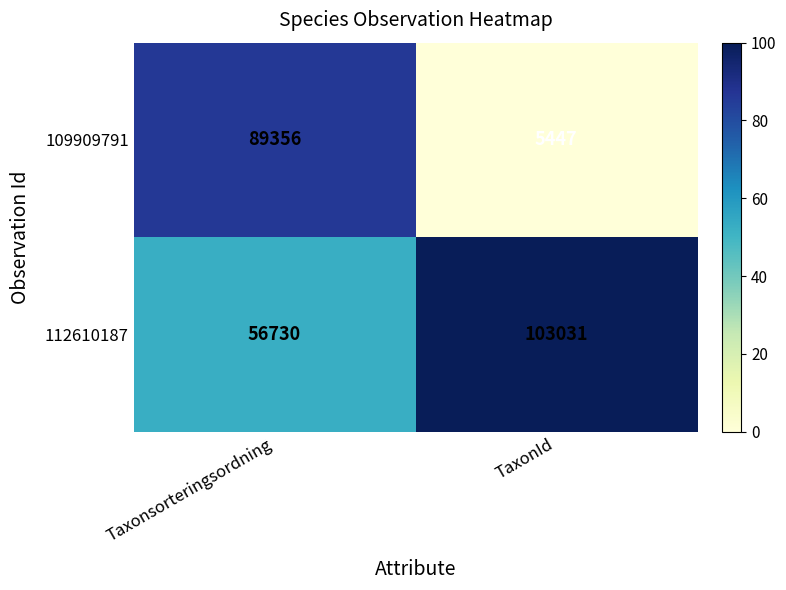

The value of 112610187 at Taxonsorteringsordning is 22333. True or false?

False